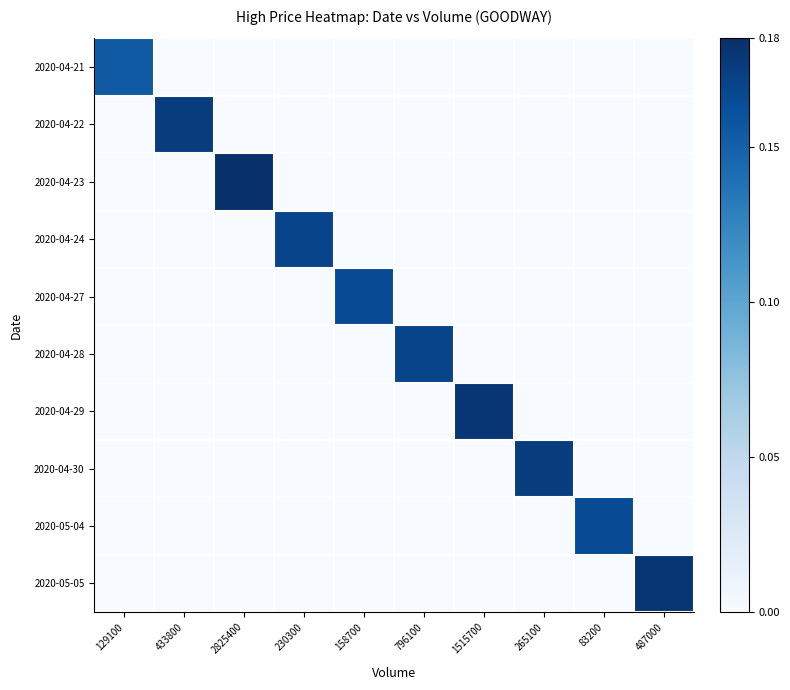

What is the spread (max minus min) of values at 230300?

0.2